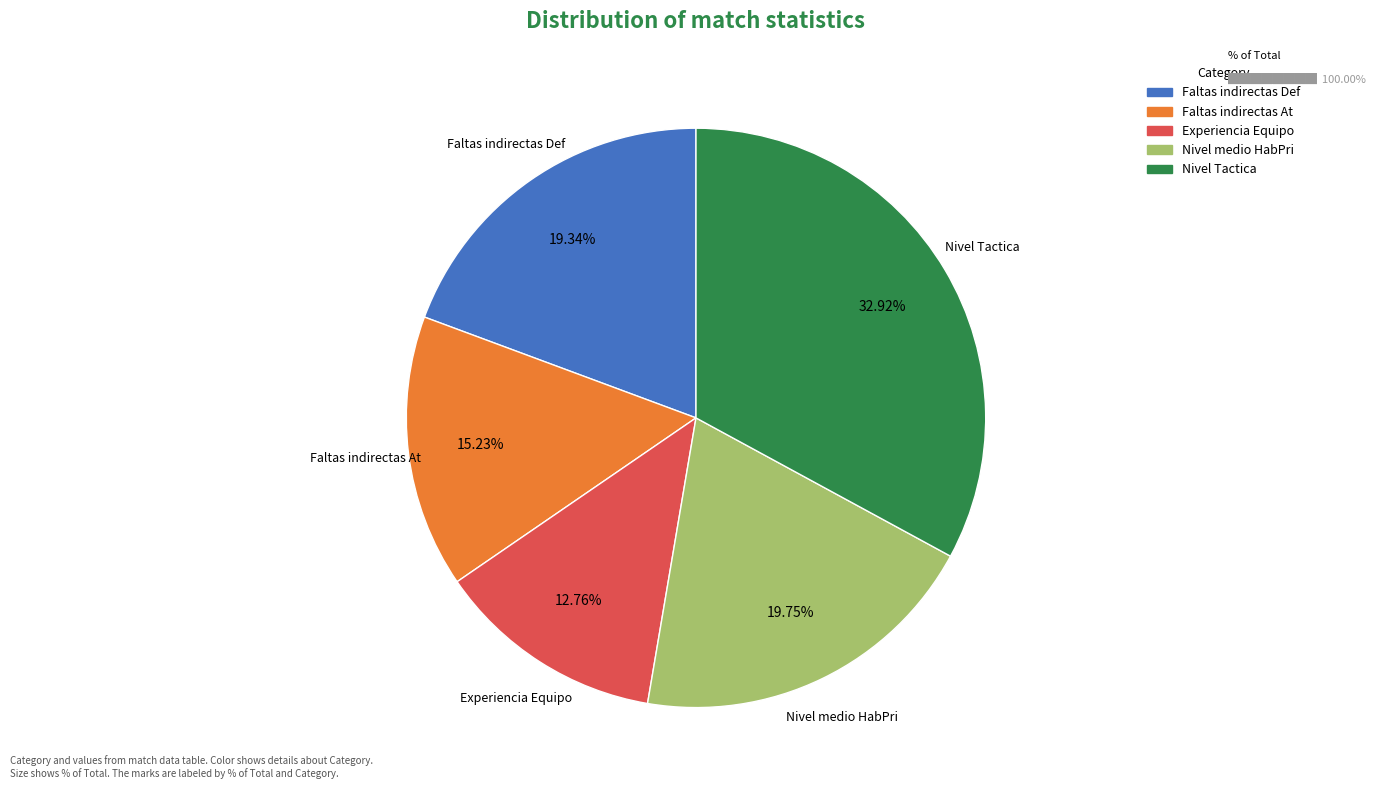

Do Nivel medio HabPri and Experiencia Equipo together represent more than half of the pie?

No